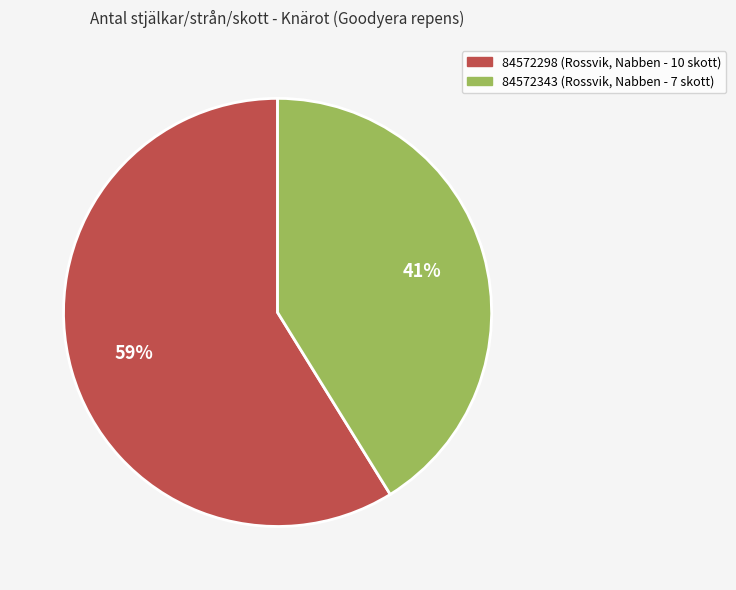

To the nearest percent, what is the difference between the 84572298 (Rossvik, Nabben - 10 skott) and 84572343 (Rossvik, Nabben - 7 skott) slice percentages?

18%